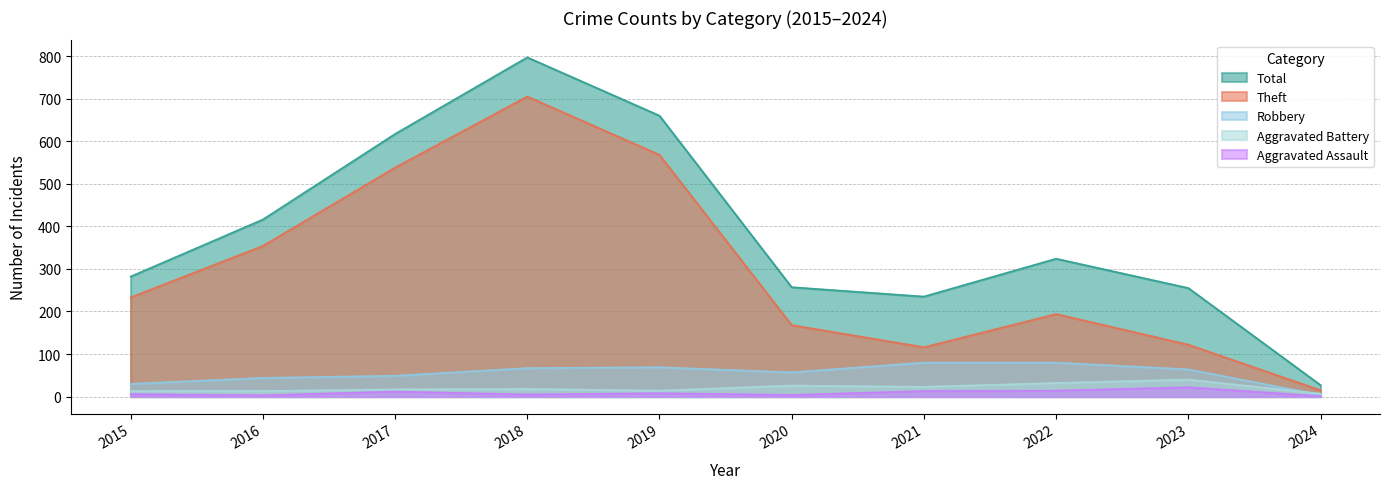

True or false: Theft and Robbery cross at least once.

False